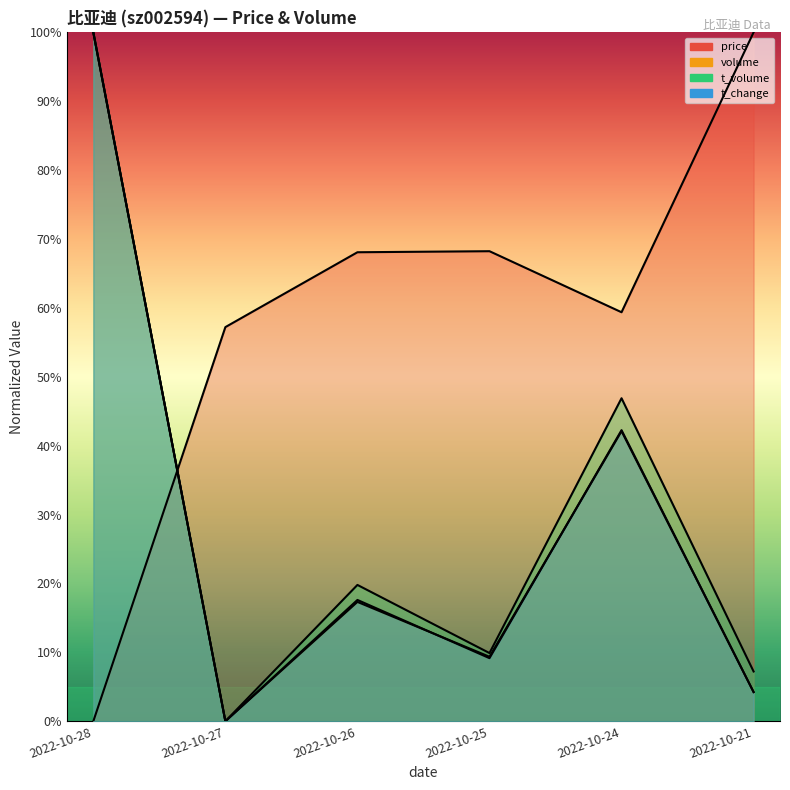

How many categories are shown in the chart?

6